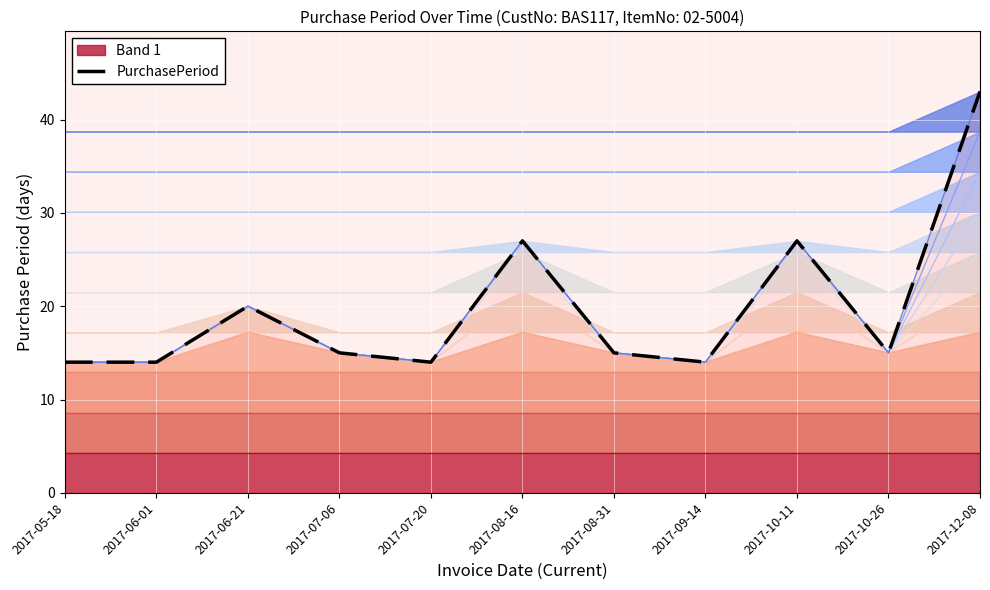

True or false: PurchasePeriod has a value of 7 at 2017-10-26.

False